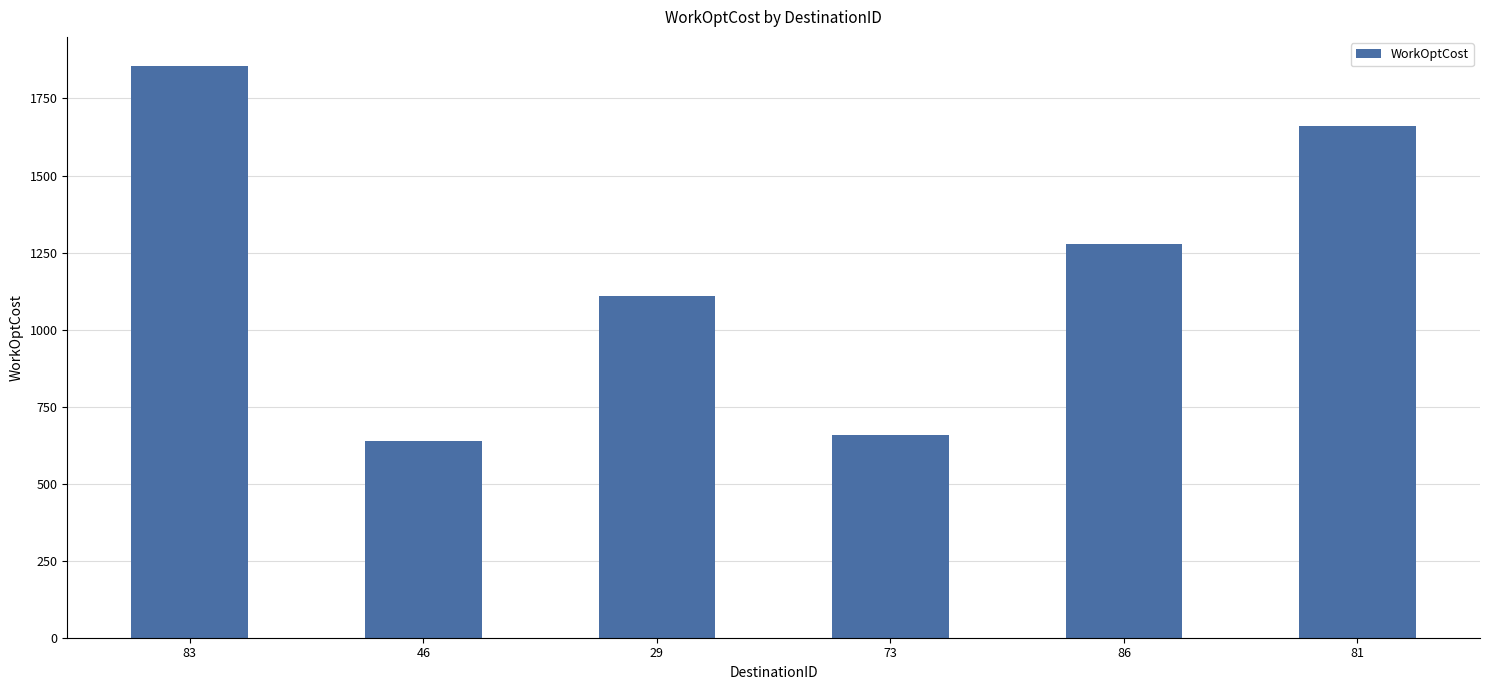

List the labels in order of value, smallest first.

46, 73, 29, 86, 81, 83